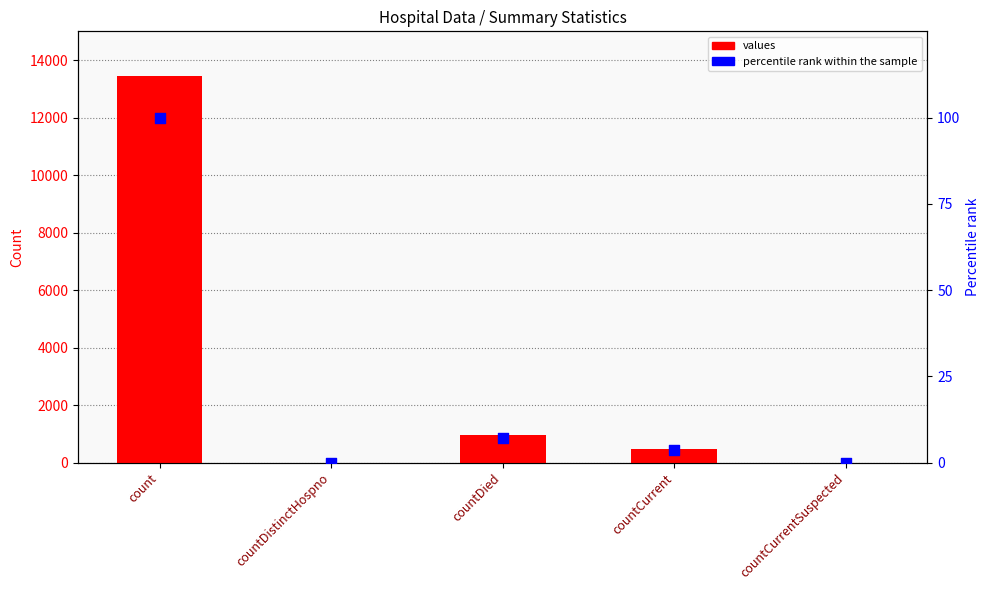

At which category is the sum across all series the highest?

count